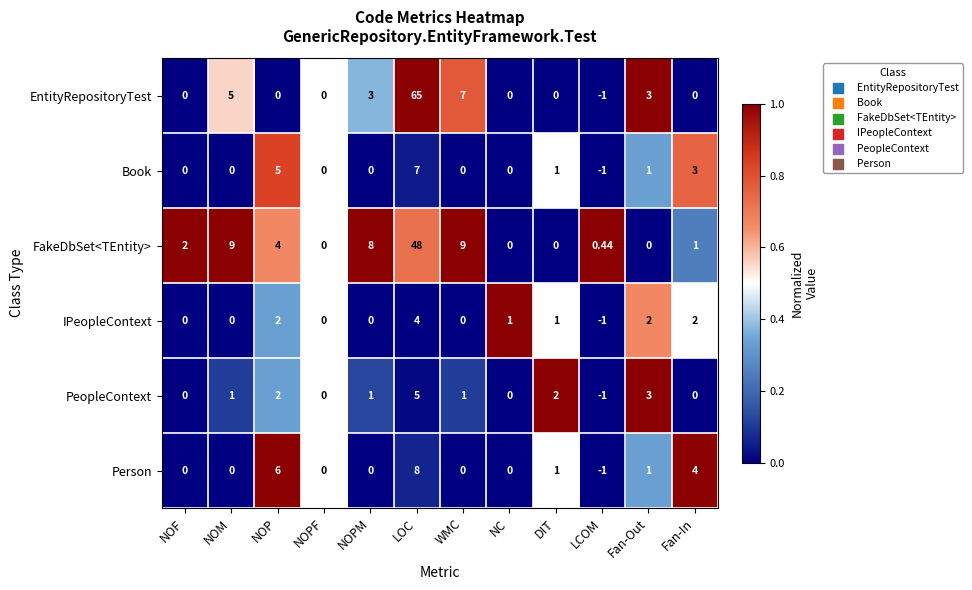

Which series has the largest range (max minus min)?

EntityRepositoryTest